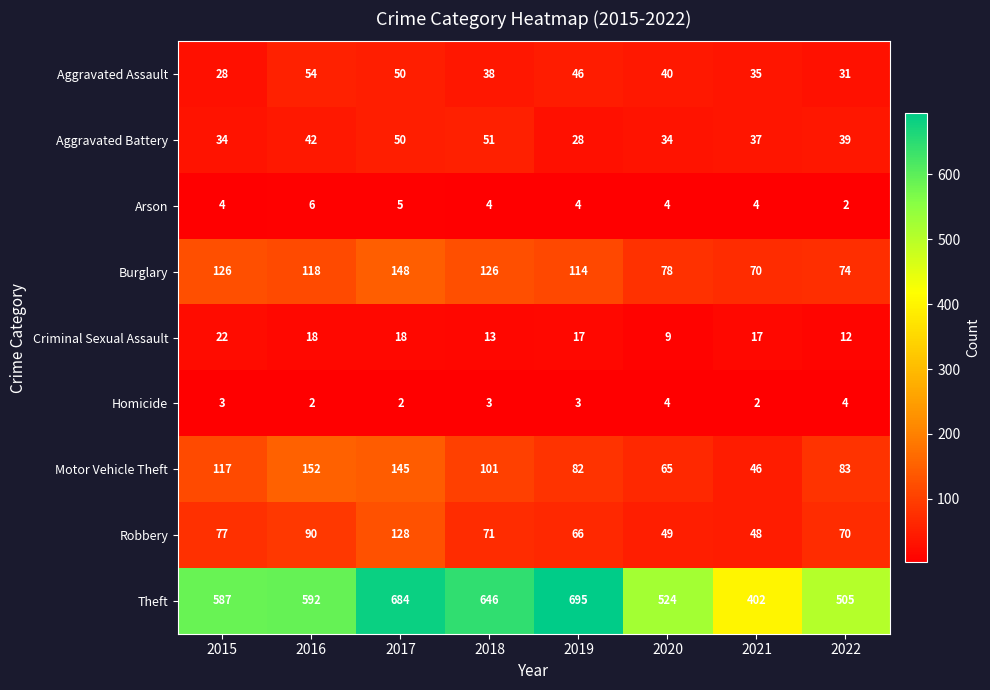

Is the value of Aggravated Assault at 2019 greater than the value of Homicide at 2019?

Yes